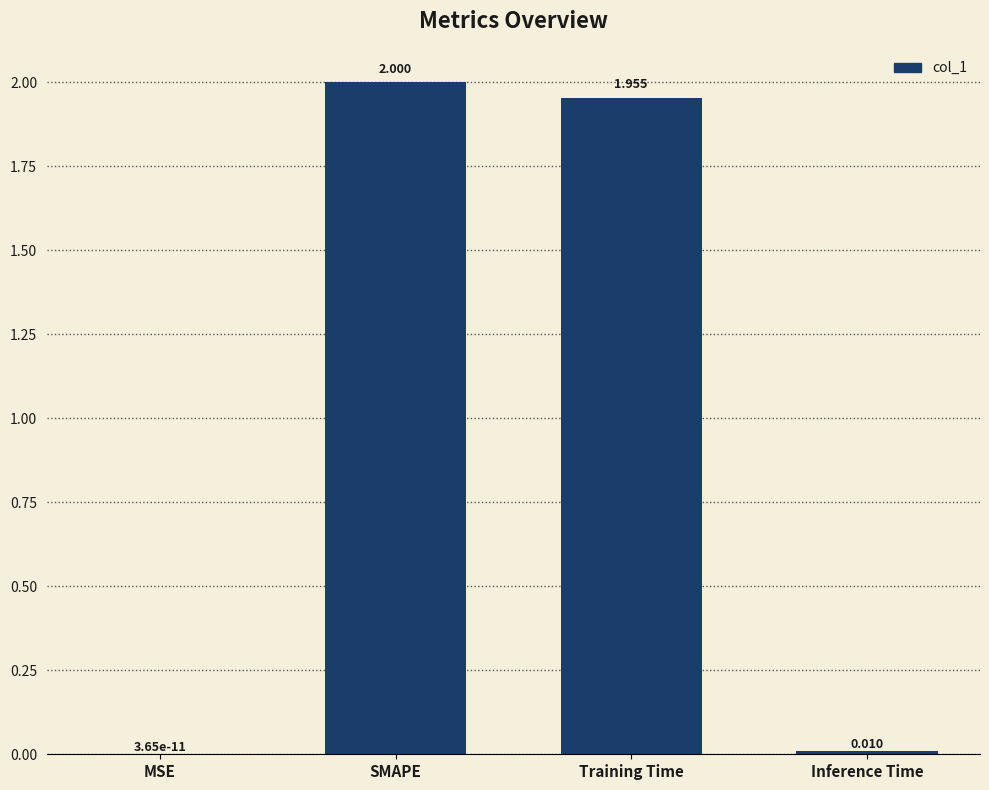

Are the bars horizontal?

No